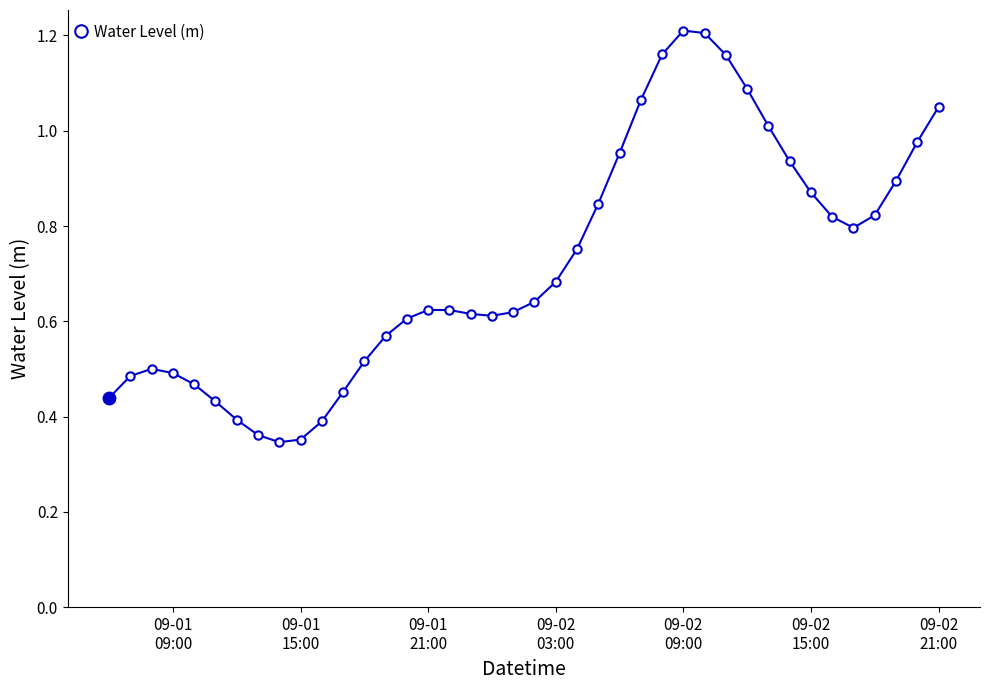

What is the sum of all values?

28.8